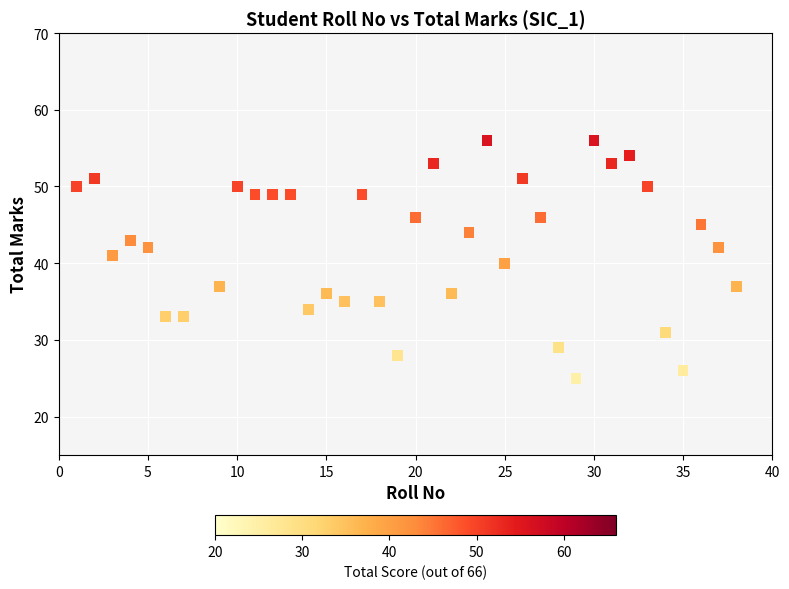

What is the range of Y values (max minus min)?

31